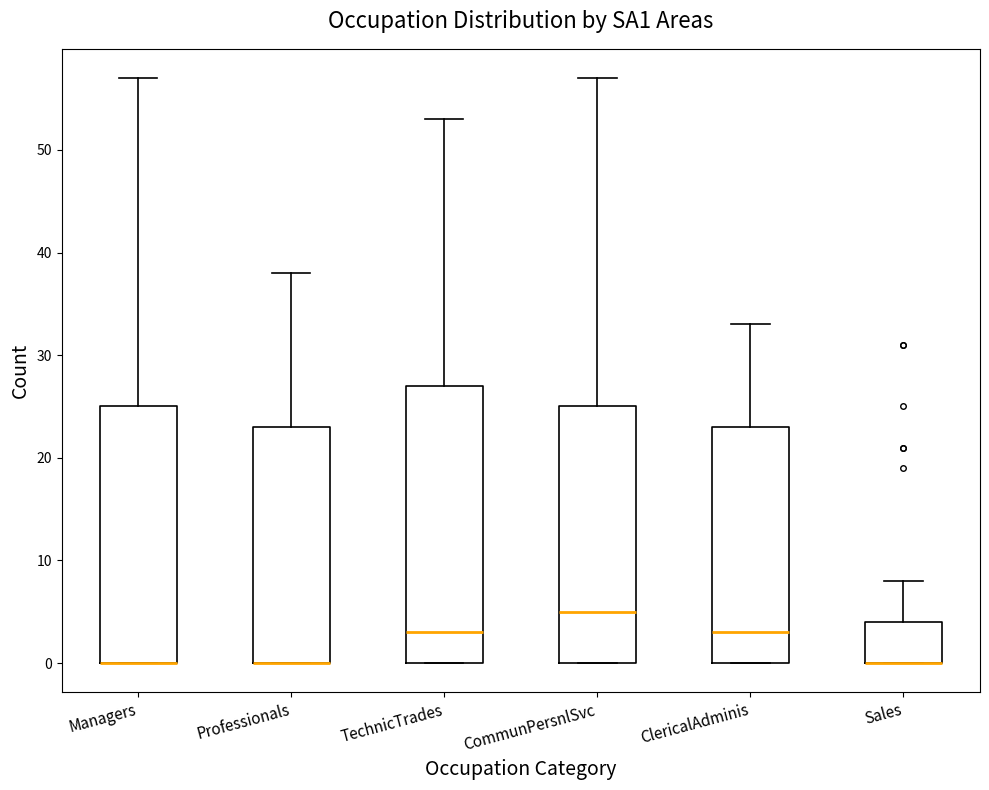

Where is the lower edge of the box for ClericalAdminis on the y-axis? The values are not printed on the chart, so give them approximately, as read against the axis.

0